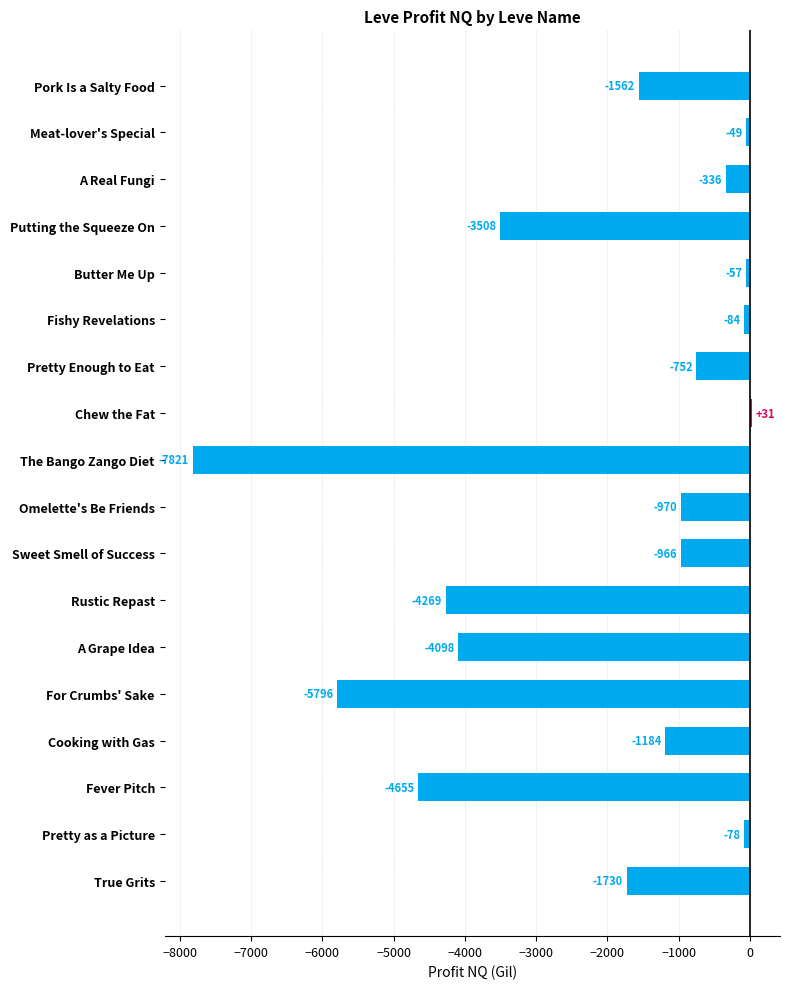

What position from the top is A Grape Idea?

13